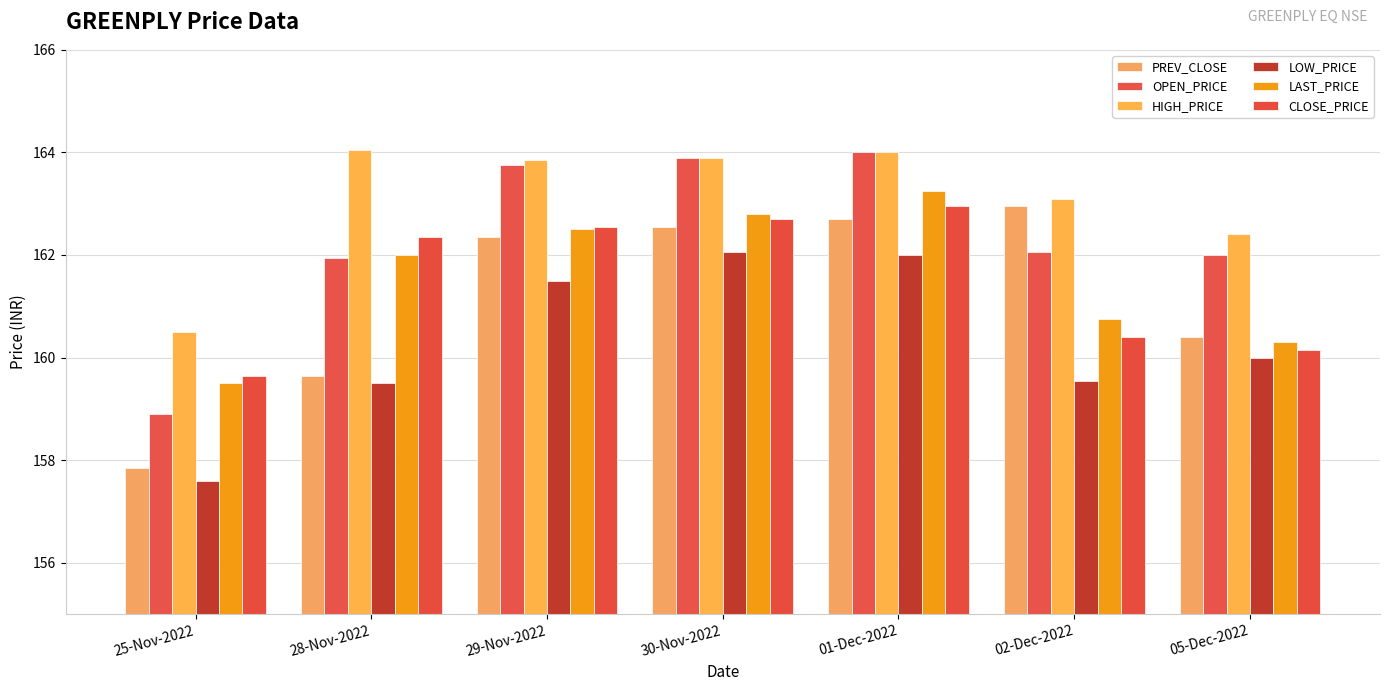

At which category is the sum across all series the highest?

01-Dec-2022